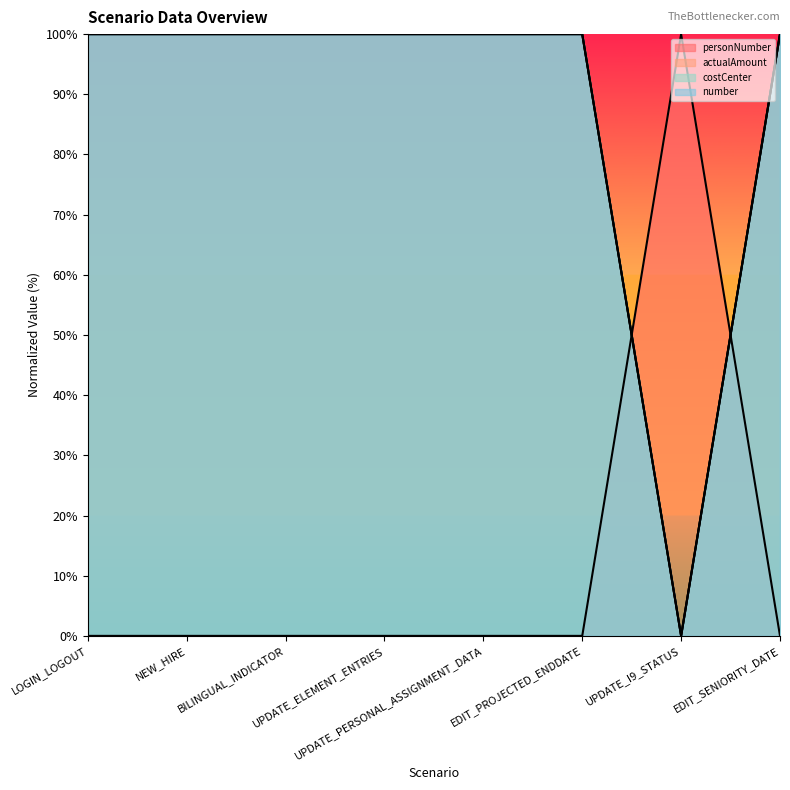

At how many categories does at least one series exceed 15?

8